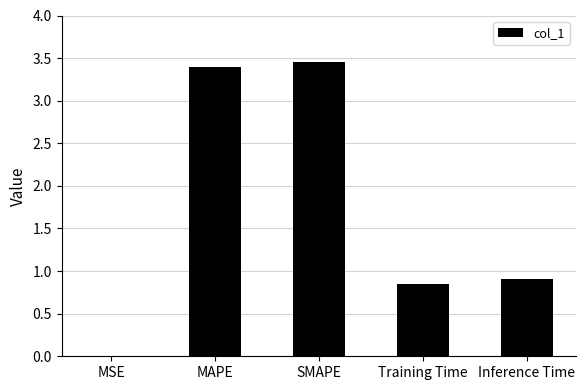

What is the sum of all values?

8.6